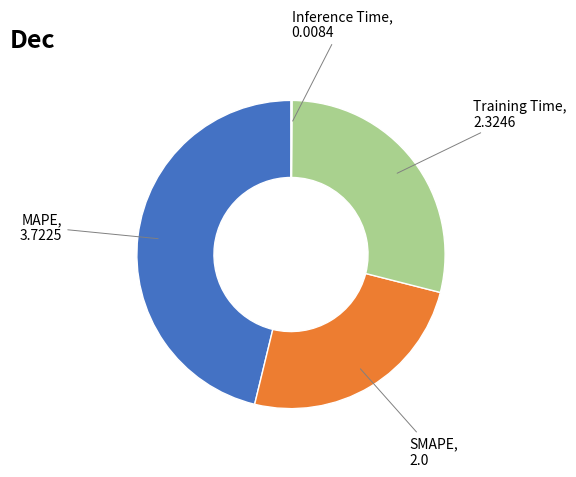

Is there any slice that represents more than half of the pie?

No